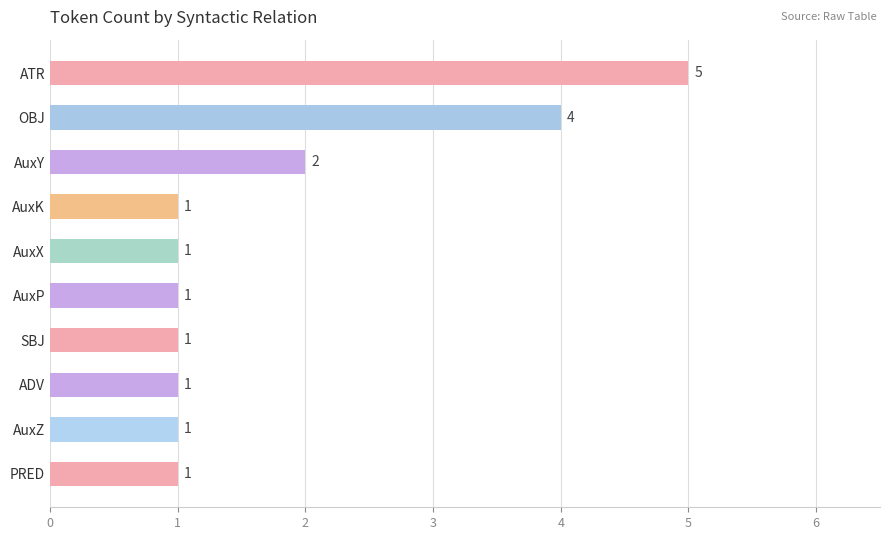

How many distinct data groups are displayed?

1